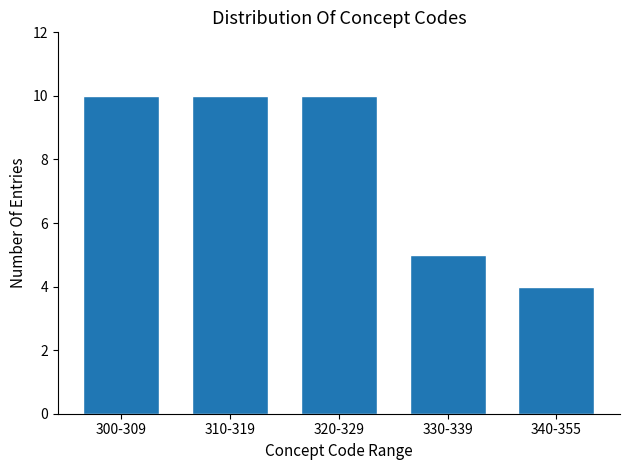

Reading left to right, extract all data points from this chart.

10	10	10	5	4